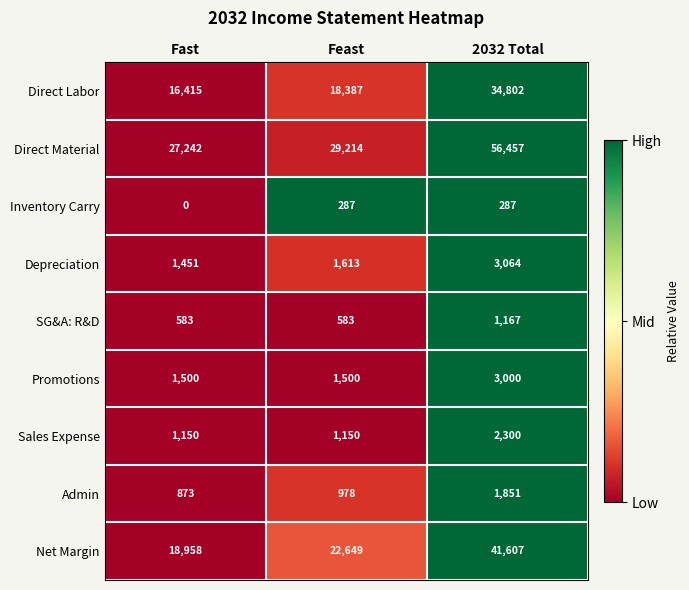

Which category has the lowest value across all series?

Fast